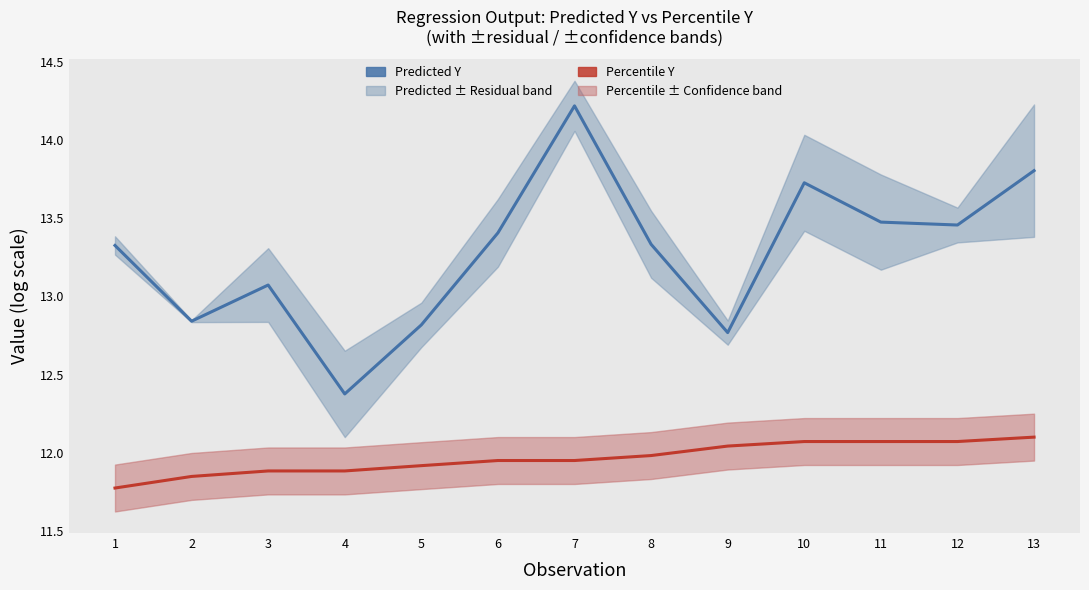

Is it true that Predicted Y equals 4.8 at 10?

False